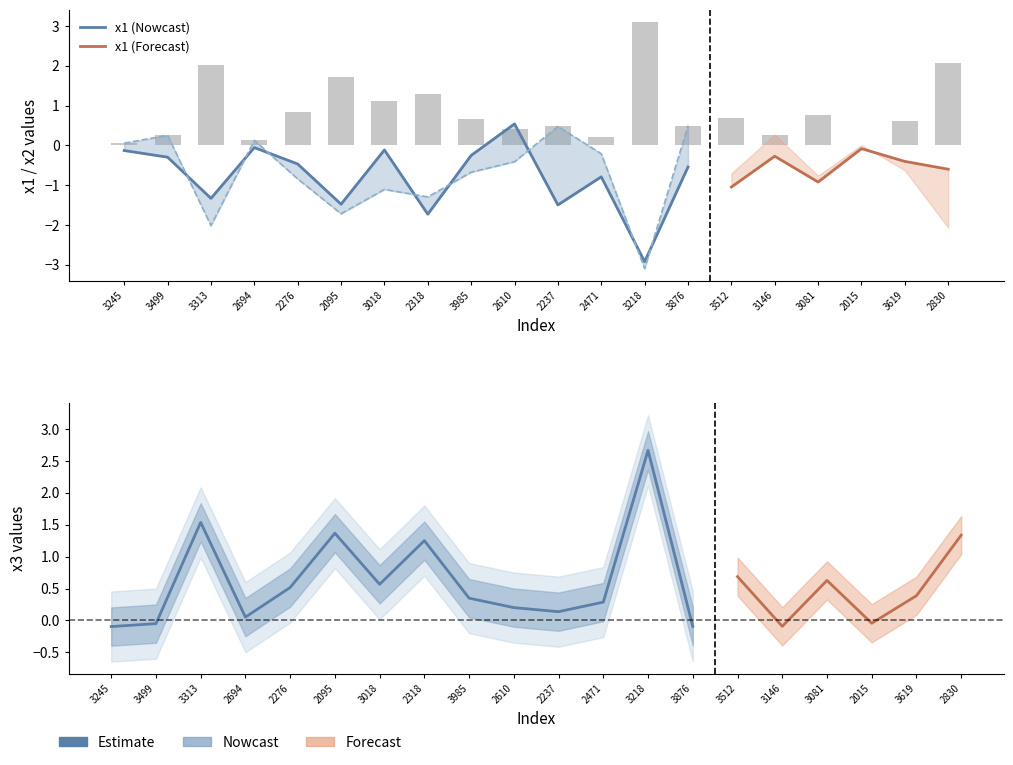

The value of x1 at 3876 is -0.5. True or false?

True